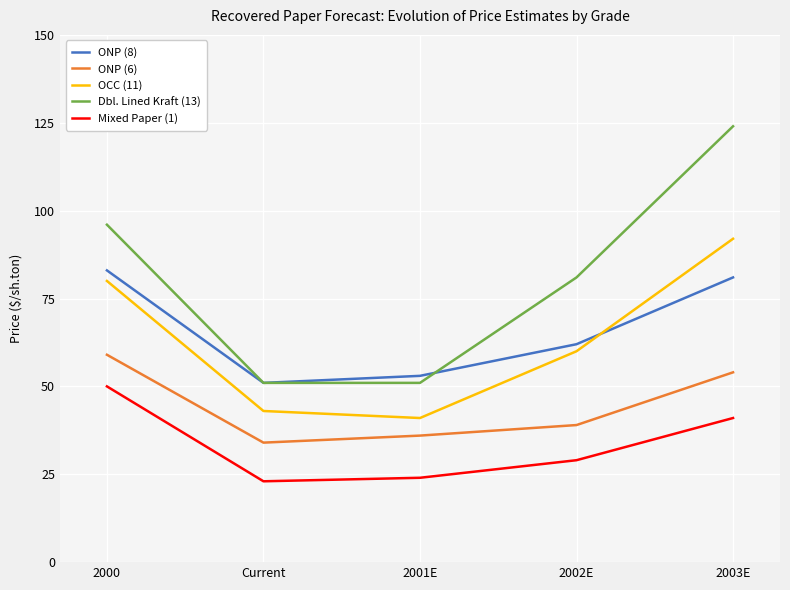

Reading left to right, list all the values displayed in this chart.

ONP (8): 2000=83	Current=51	2001E=53	2002E=62	2003E=81
ONP (6): 2000=59	Current=34	2001E=36	2002E=39	2003E=54
OCC (11): 2000=80	Current=43	2001E=41	2002E=60	2003E=92
Dbl. Lined Kraft (13): 2000=96	Current=51	2001E=51	2002E=81	2003E=124
Mixed Paper (1): 2000=50	Current=23	2001E=24	2002E=29	2003E=41